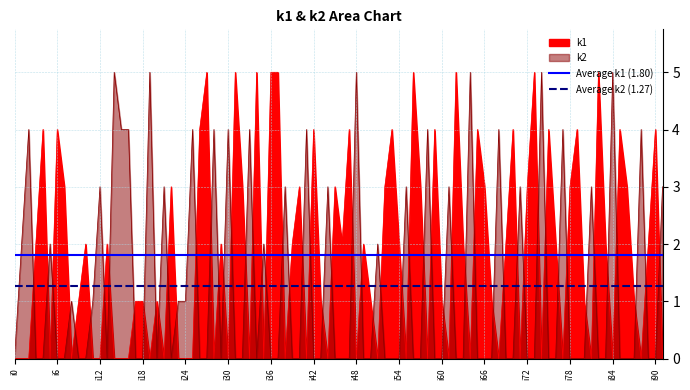

Is the value of Average k2 (1.27) at i6 greater than the value of Average k1 (1.80) at i6?

No